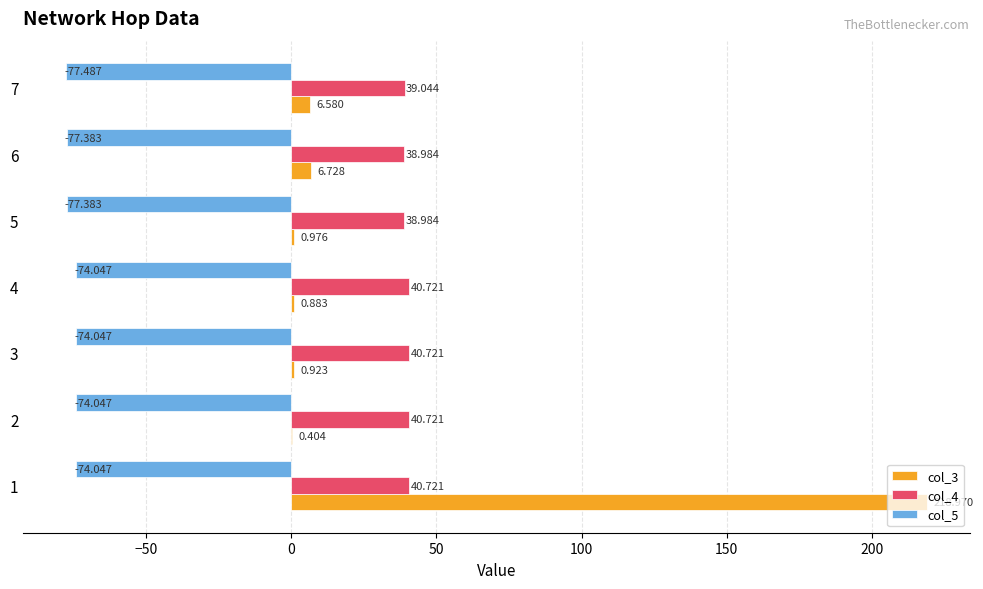

What are all the series names shown in the legend?

col_3, col_4, col_5